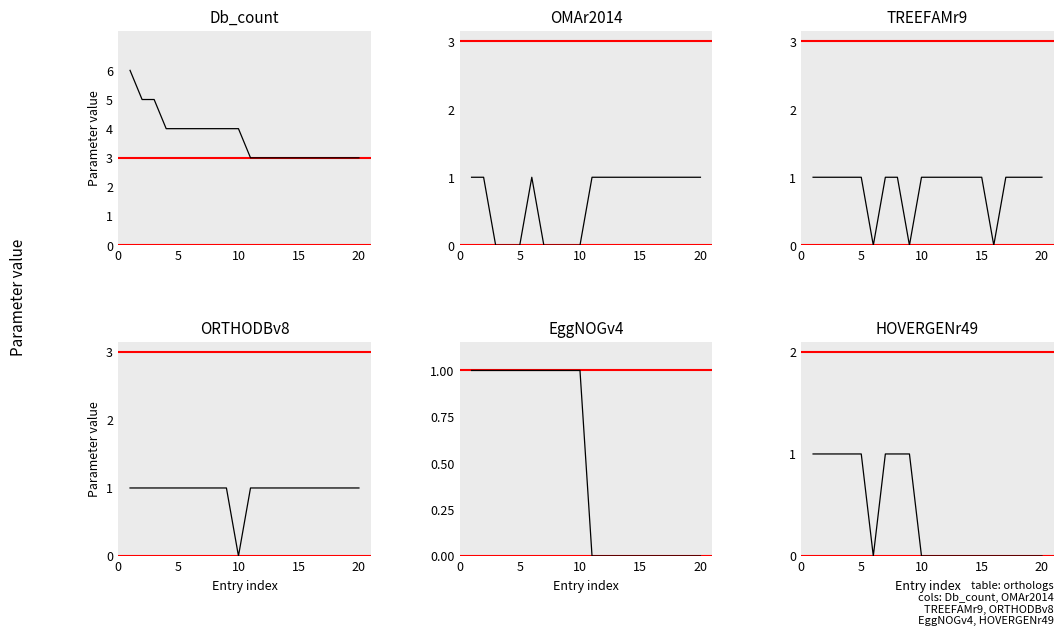

At how many categories does at least one series exceed 5?

1